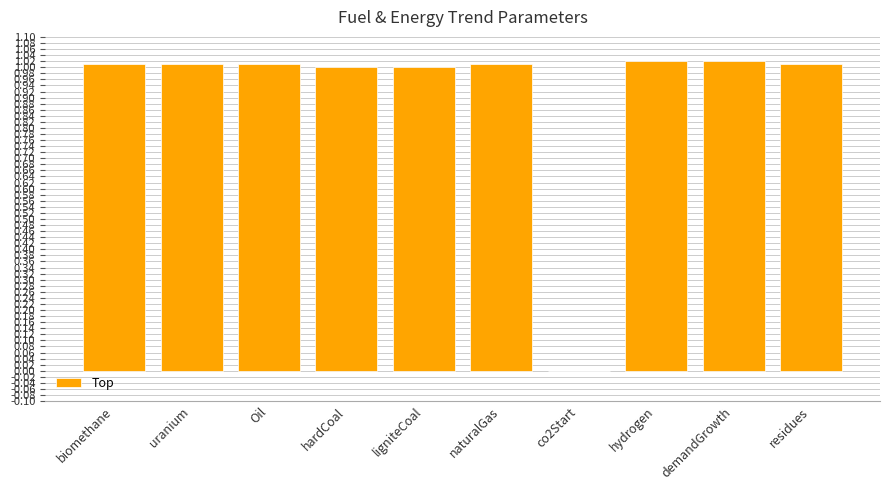

Between co2Start and hardCoal, which is larger?

hardCoal